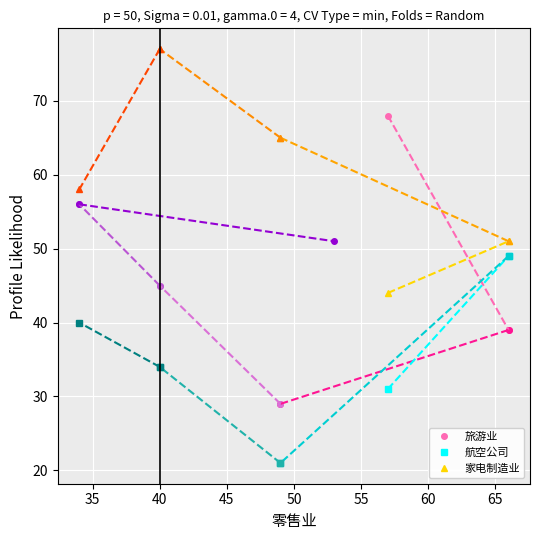

Reading right to left, extract all data points from this chart.

旅游业: 39	68
航空公司: 49	31
家电制造业: 51	44